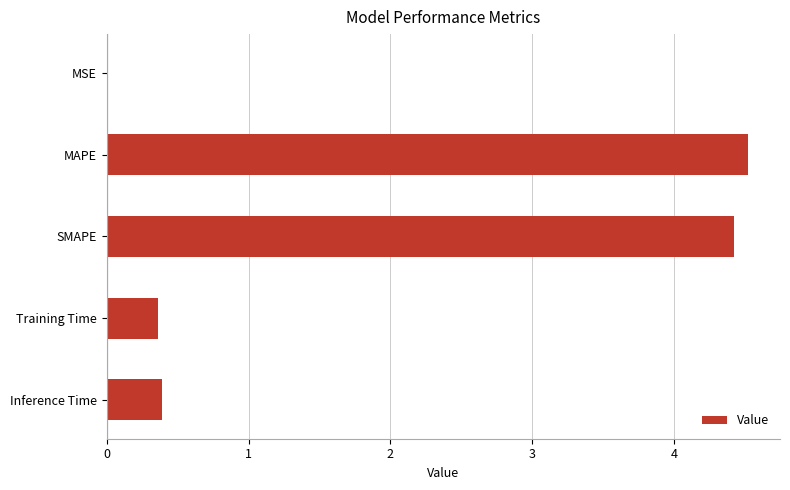

What is the change in value from MAPE to Training Time?

-4.2